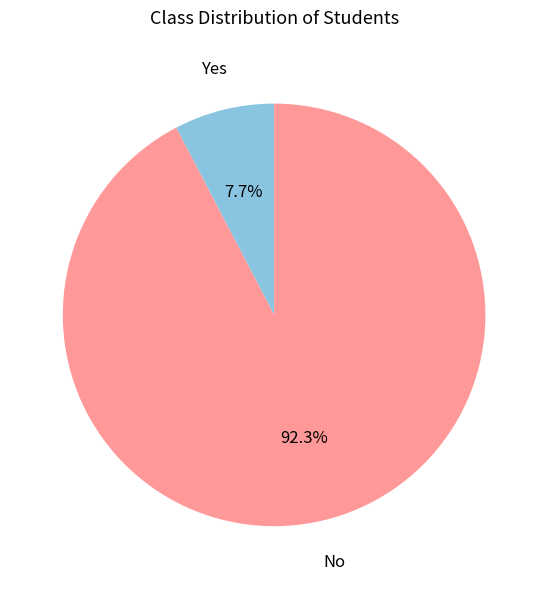

How many slices are in this pie chart?

2